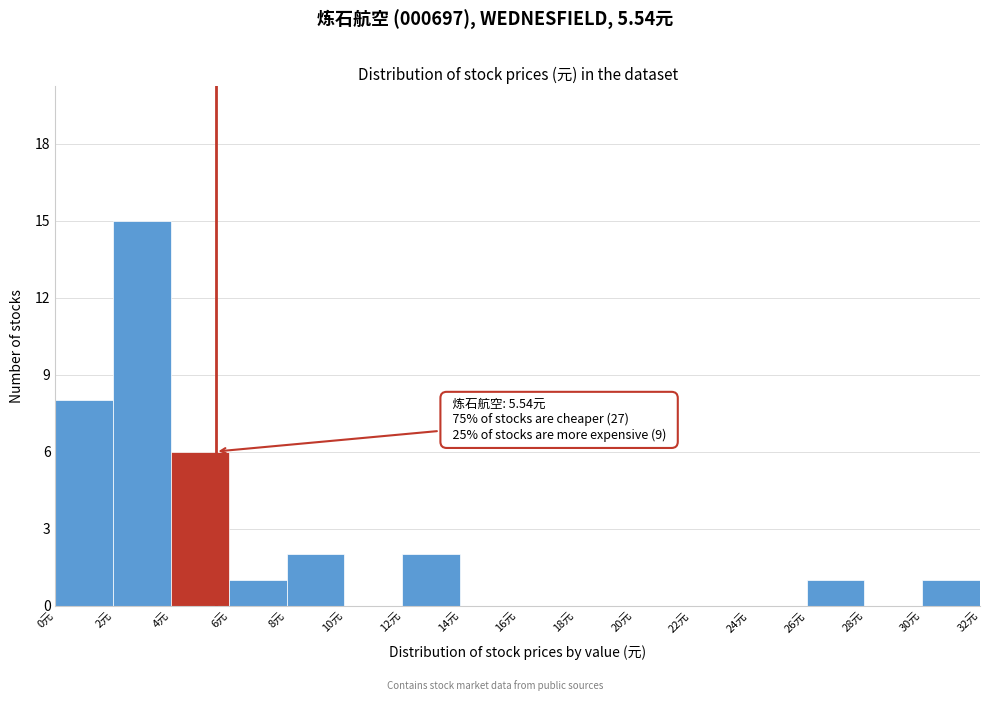

Which range on the x-axis has the tallest bar?

2 to 4